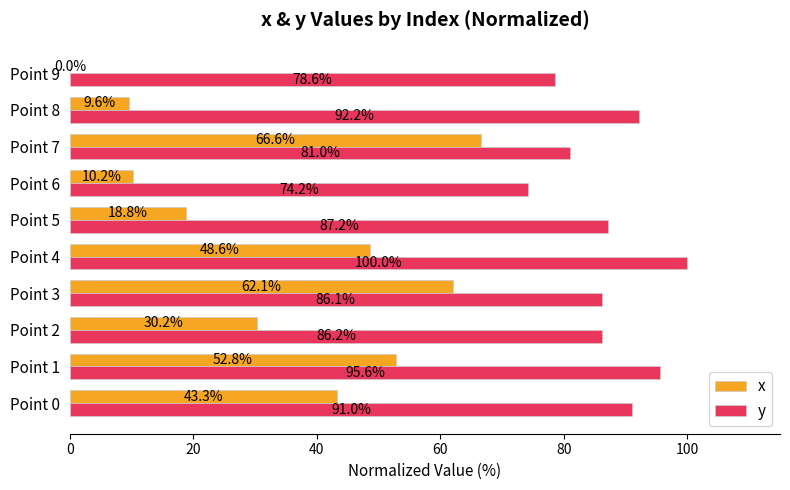

What is the average value of the x series?

34.2